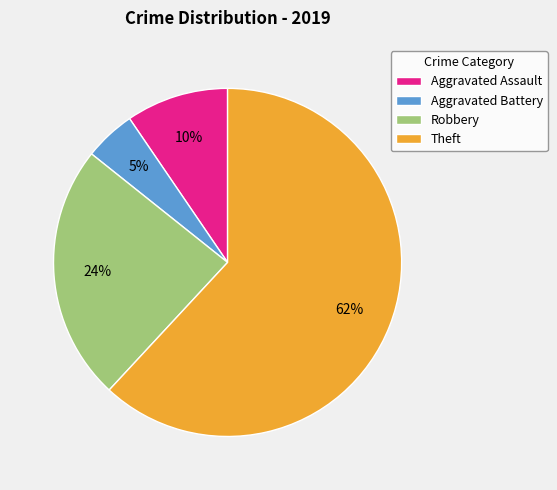

Which category has the smallest portion of the pie?

Aggravated Battery